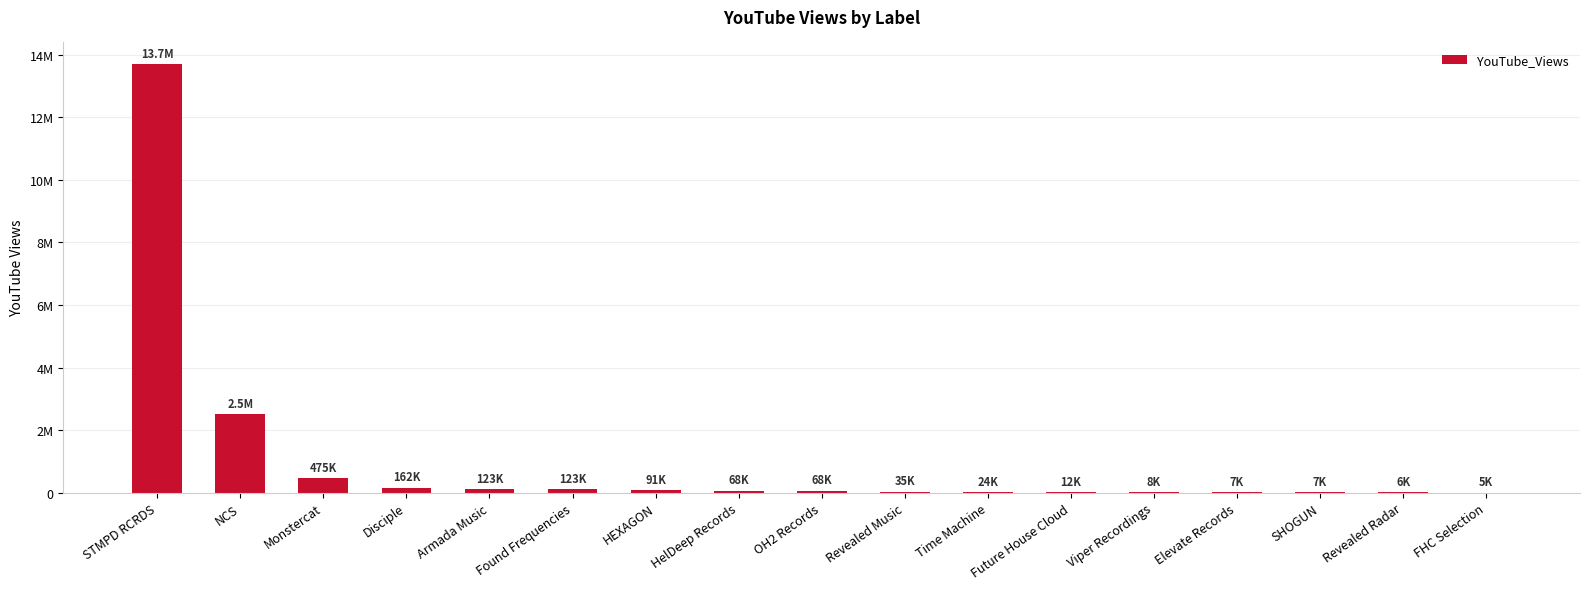

What is the change in value from Future House Cloud to Revealed Radar?

-6040